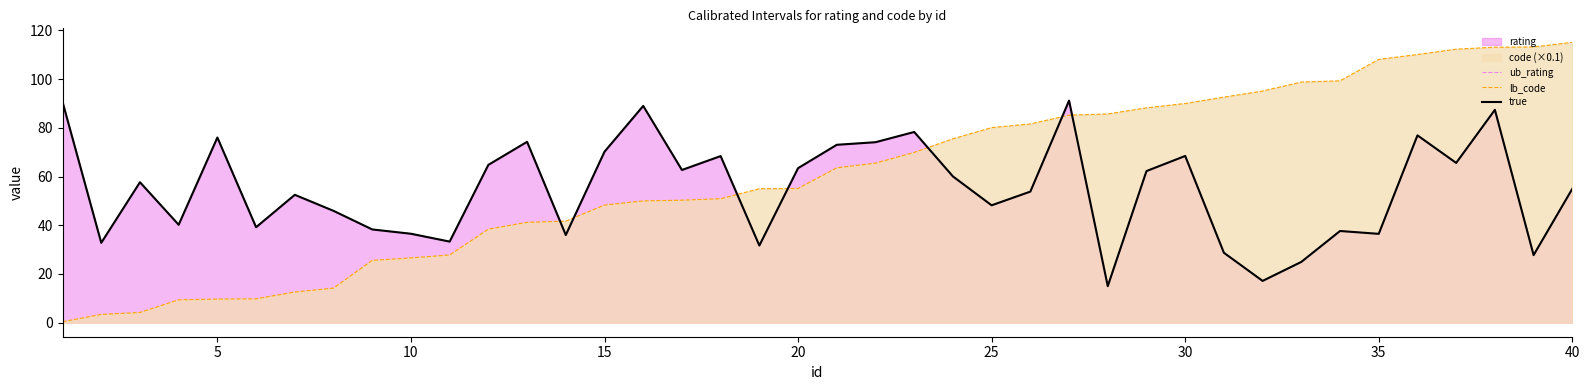

True or false: ub_rating and lb_code intersect in this chart.

True